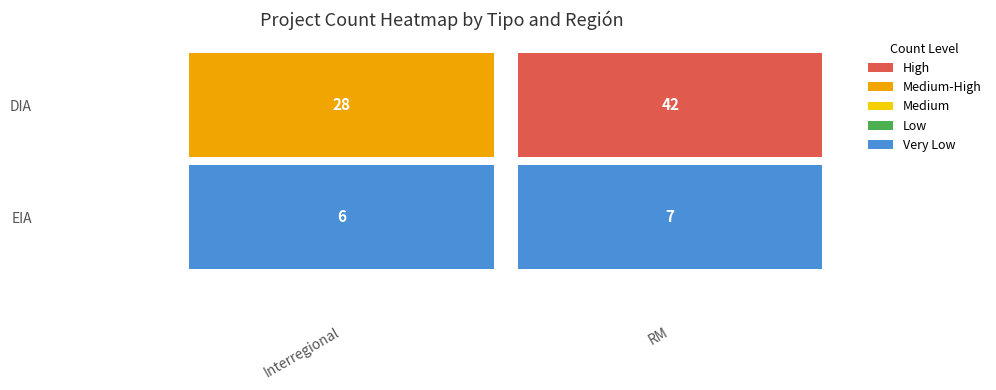

At which label is DIA closest to 24?

Interregional